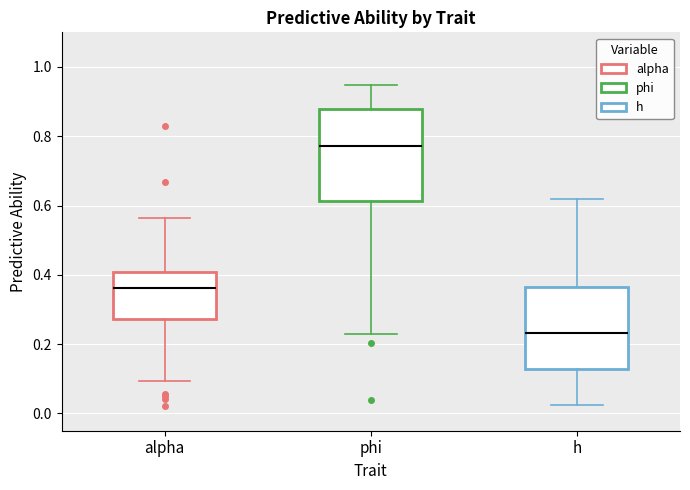

Which box has the lowest median line?

h